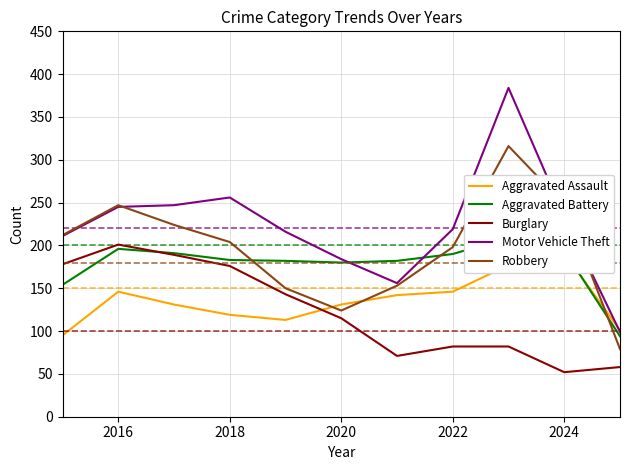

Read the Motor Vehicle Theft value at 2022.

219